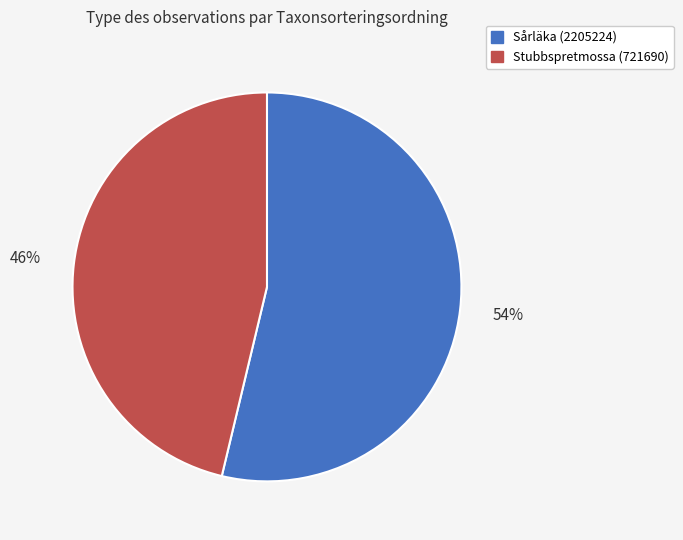

The Sårläka (2205224) slice represents 54% of the pie. True or false?

True